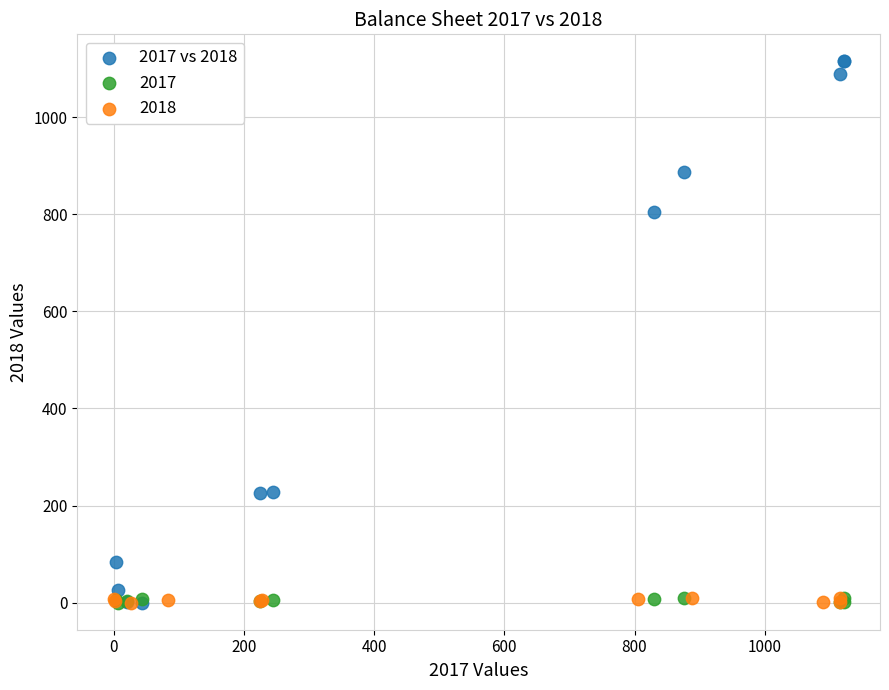

Which series contains the highest Y value?

2017 vs 2018